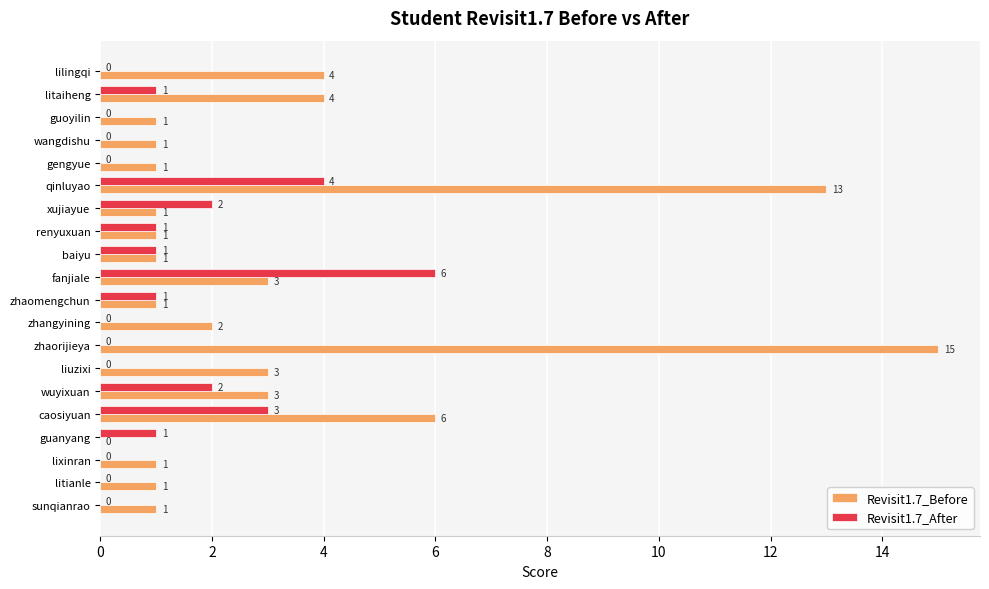

The Revisit1.7_Before series shows 3 at fanjiale. True or false?

True